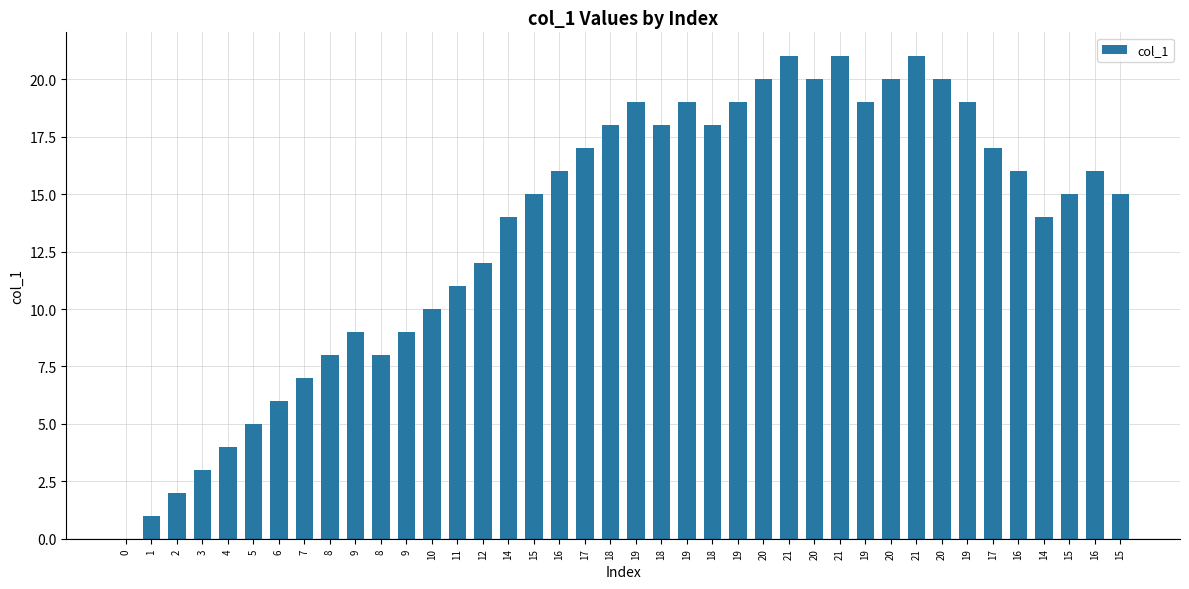

How many values are above zero?

39